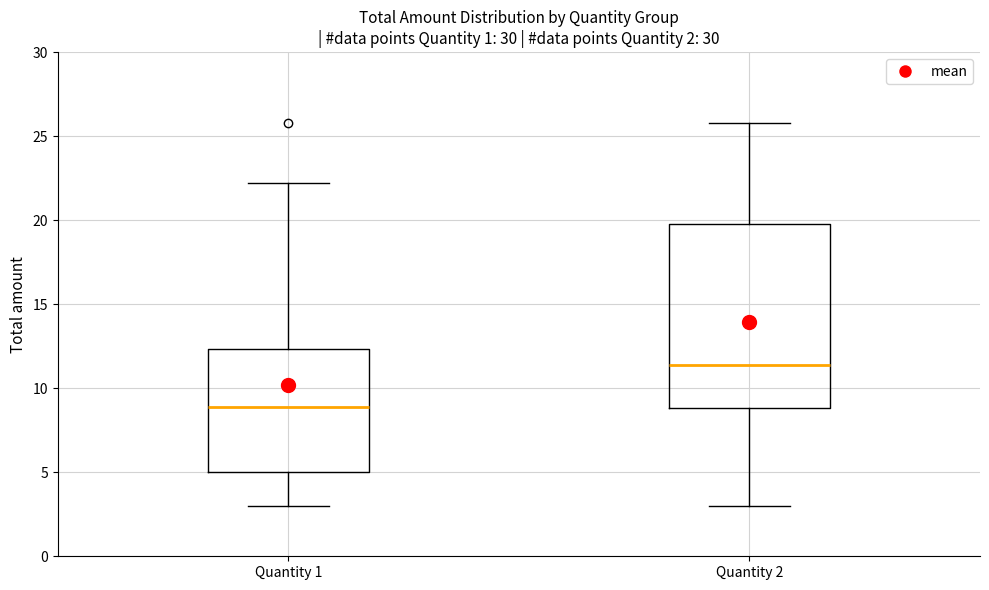

Which box's median line is the lowest?

Quantity 1